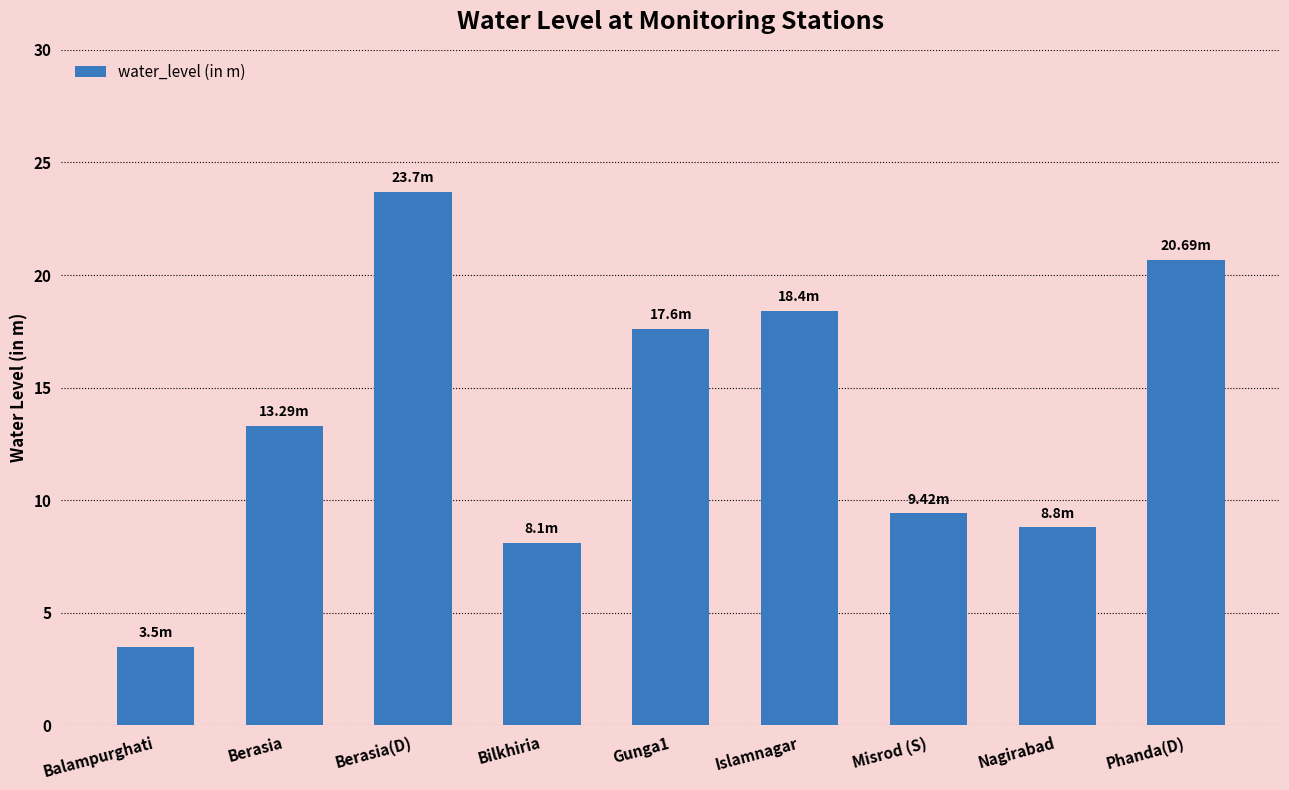

What is the label of the 2nd bar from the left?

Berasia